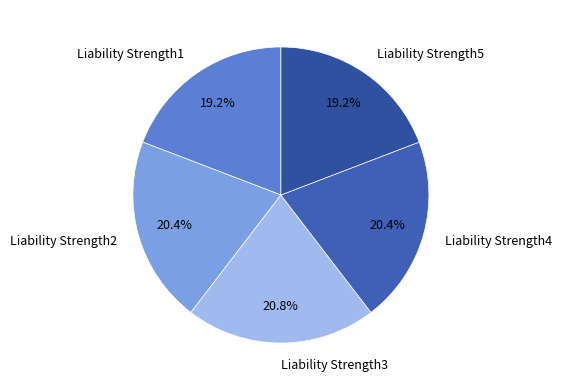

Combined, do Liability Strength5 and Liability Strength2 account for over 50%?

No